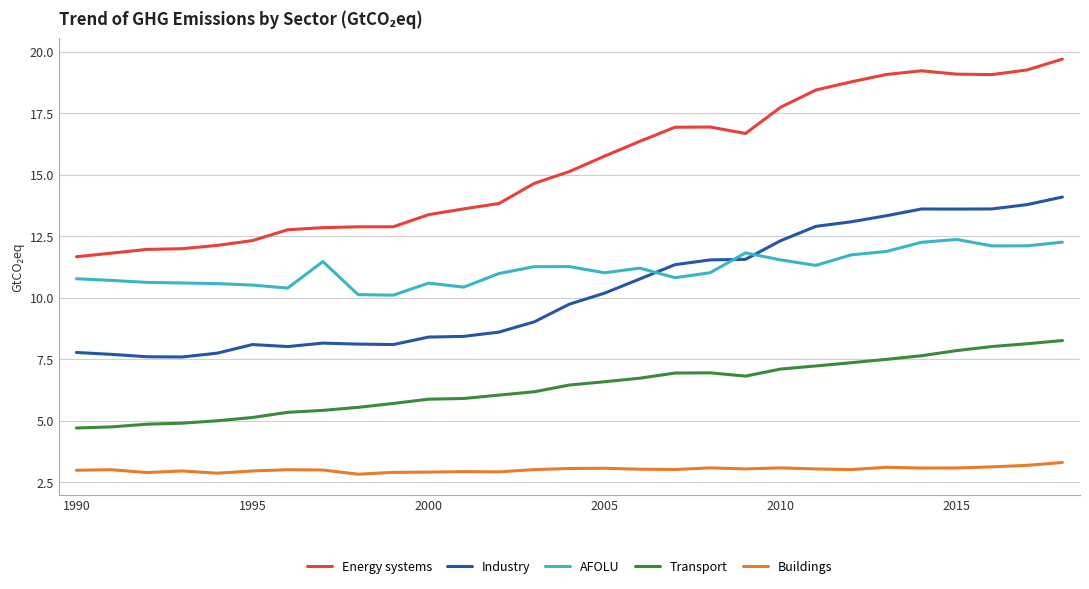

True or false: Buildings and Energy systems cross at least once.

False